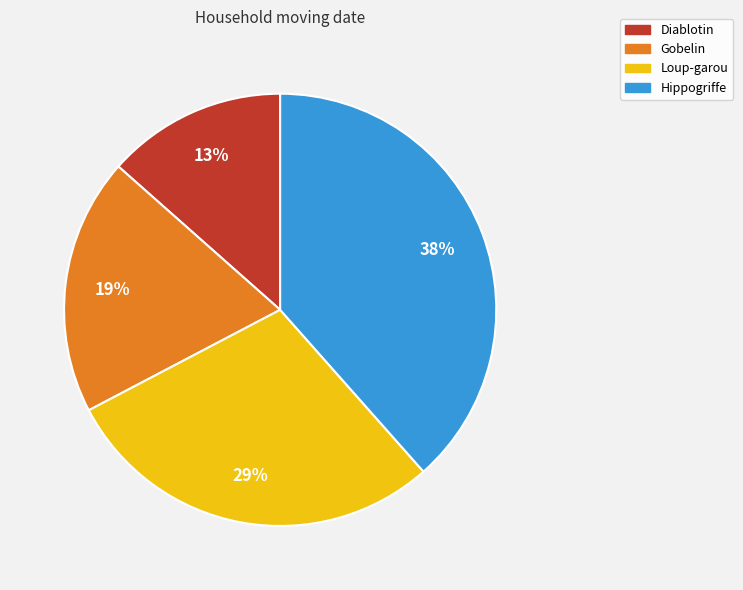

What is the smallest slice in the pie chart?

Diablotin